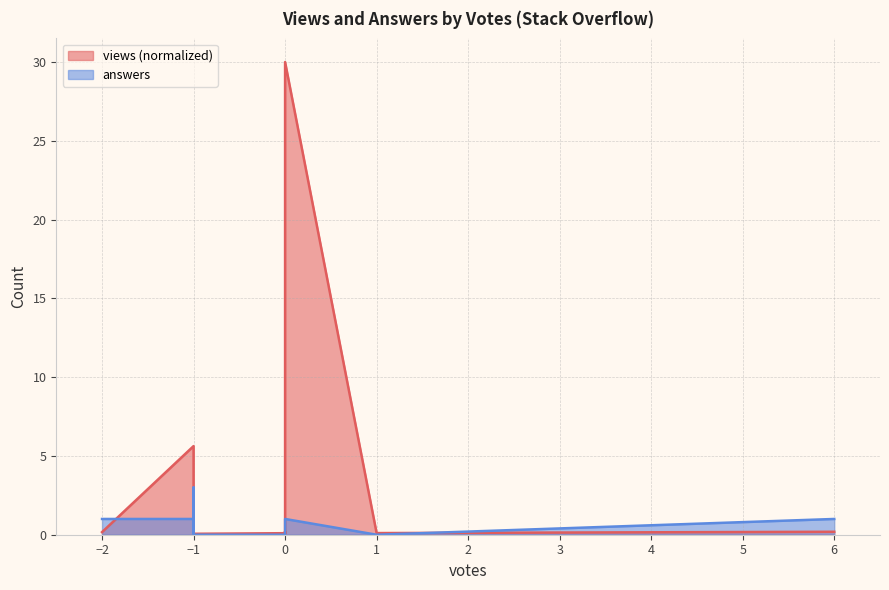

Is it true that answers equals -1.9 at 0?

False